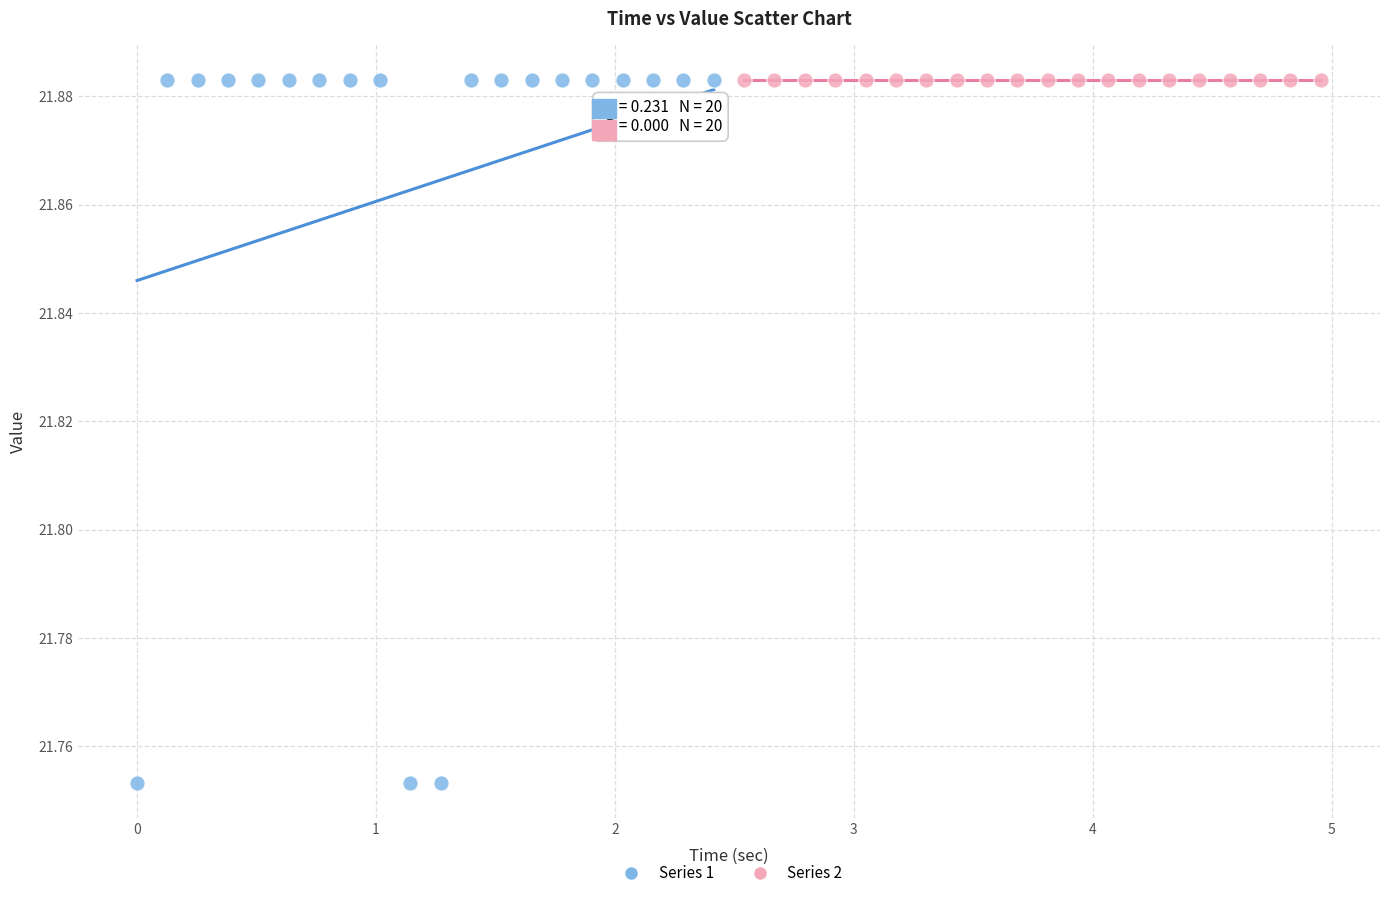

Which series reaches the minimum Y coordinate?

Series 1